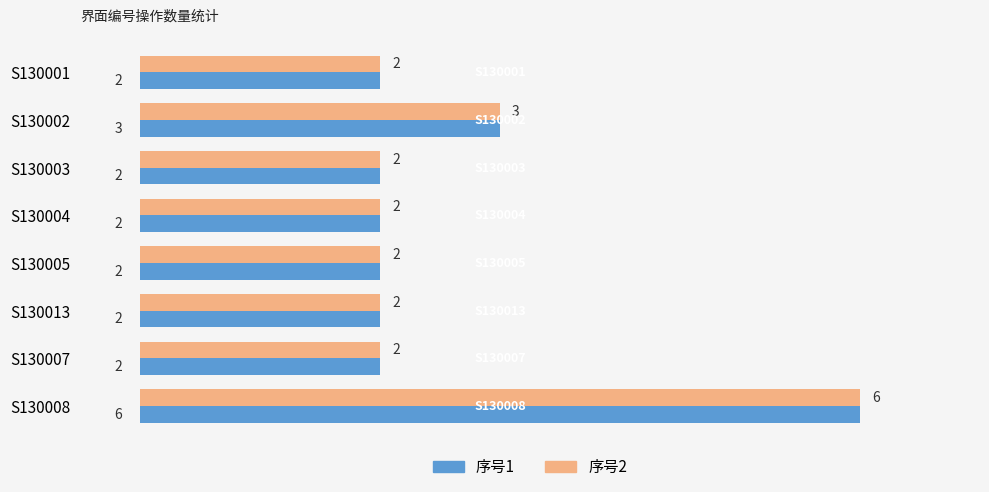

True or false: 序号2 has a value of 2 at S130007.

True